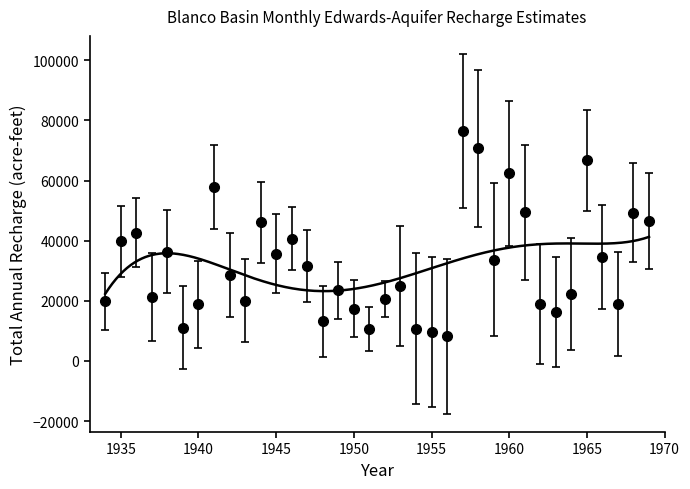

The value at 1951 is 10600. True or false?

True